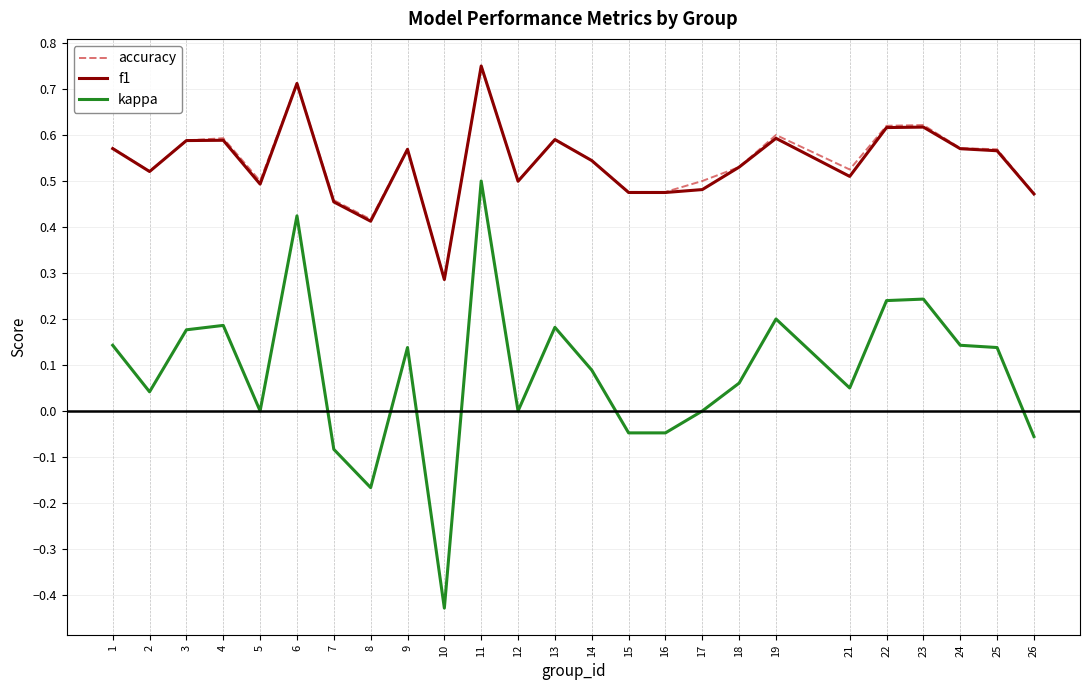

The value of kappa at 9 is 0.1. True or false?

True